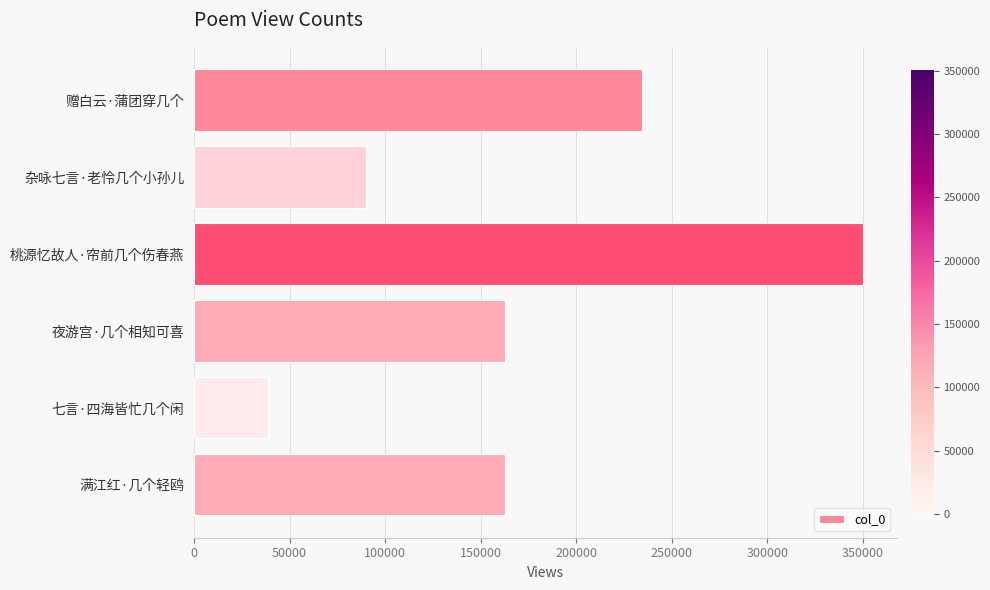

How many bars are there in total?

6